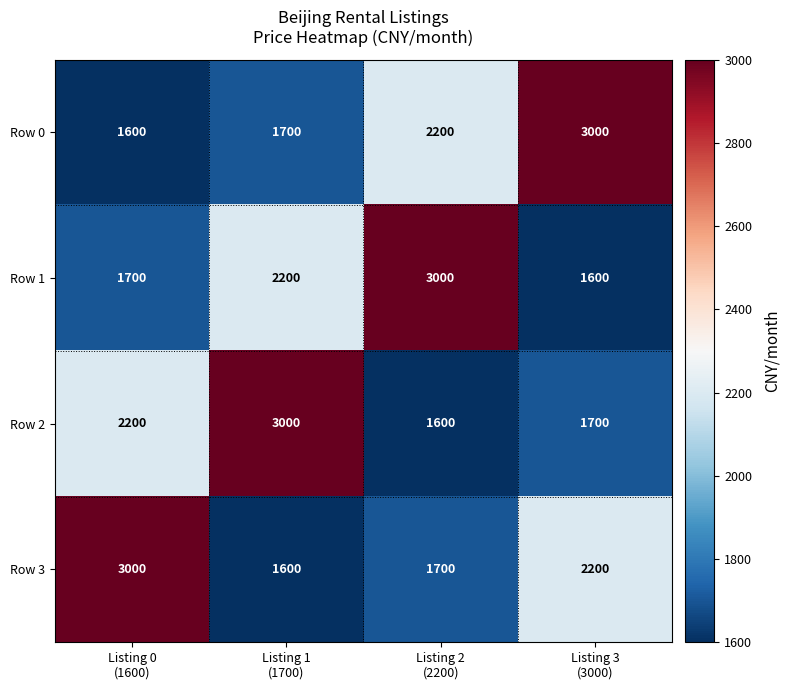

Reading right to left, list all the values displayed in this chart.

Row 0: 3000	2200	1700	1600
Row 1: 1600	3000	2200	1700
Row 2: 1700	1600	3000	2200
Row 3: 2200	1700	1600	3000